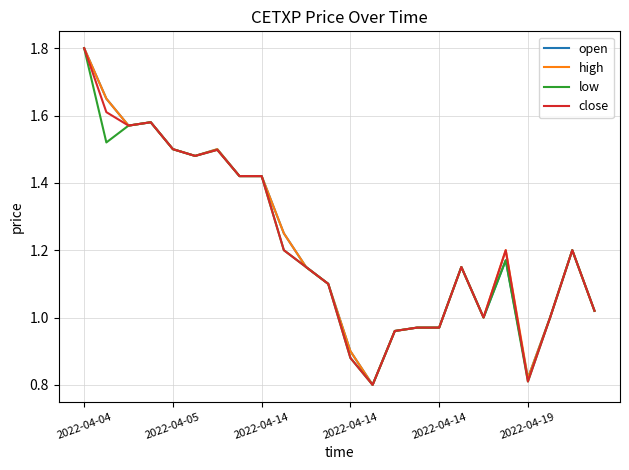

What is the difference between the maximum and second lowest values in the open series?

1.0